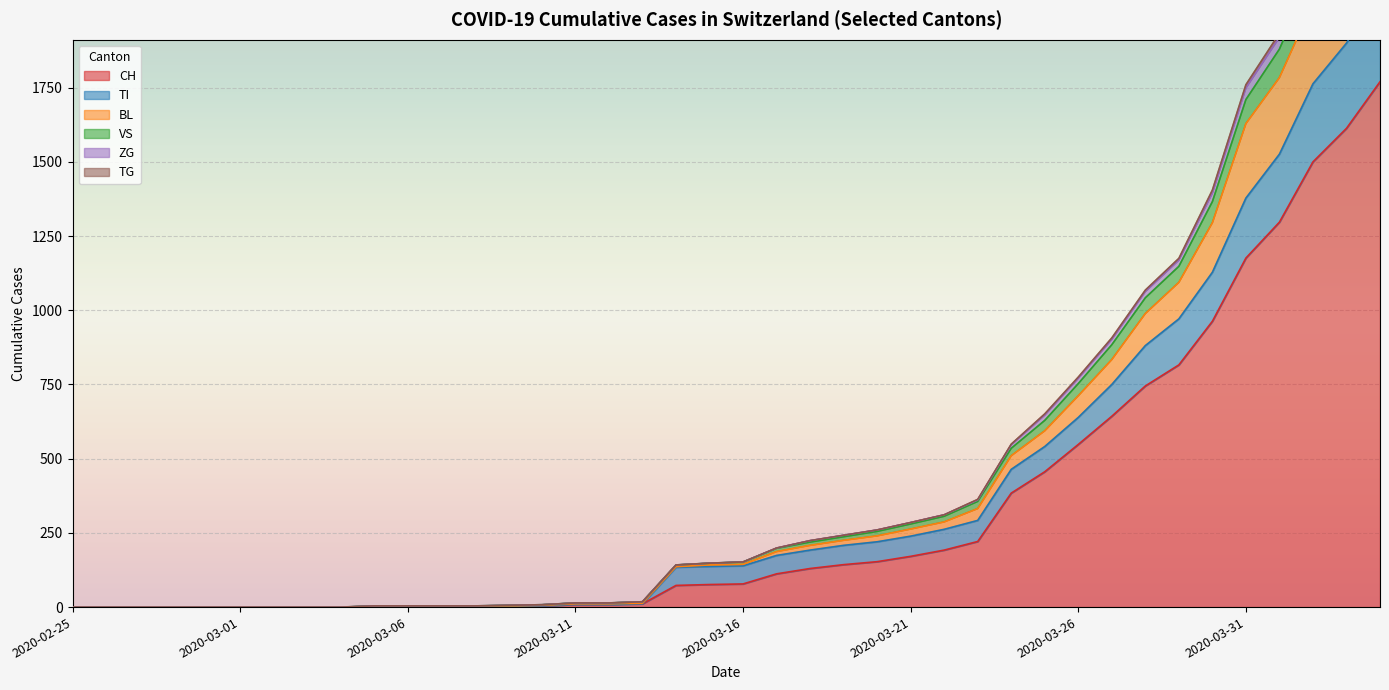

True or false: BL and VS intersect in this chart.

False